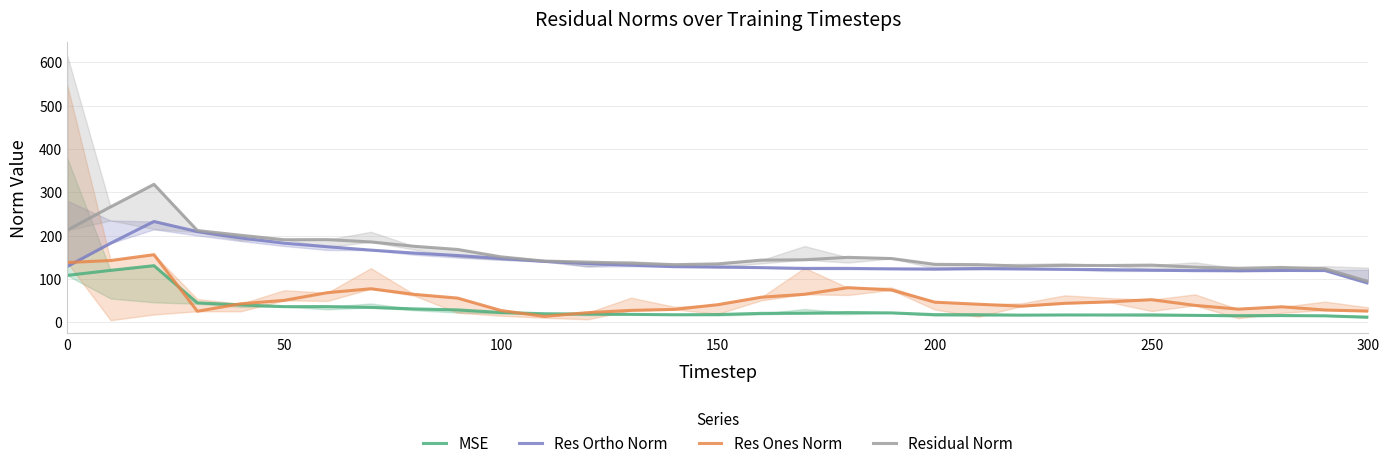

What is the difference between the maximum and minimum values in the Res Ones Norm series?

142.3